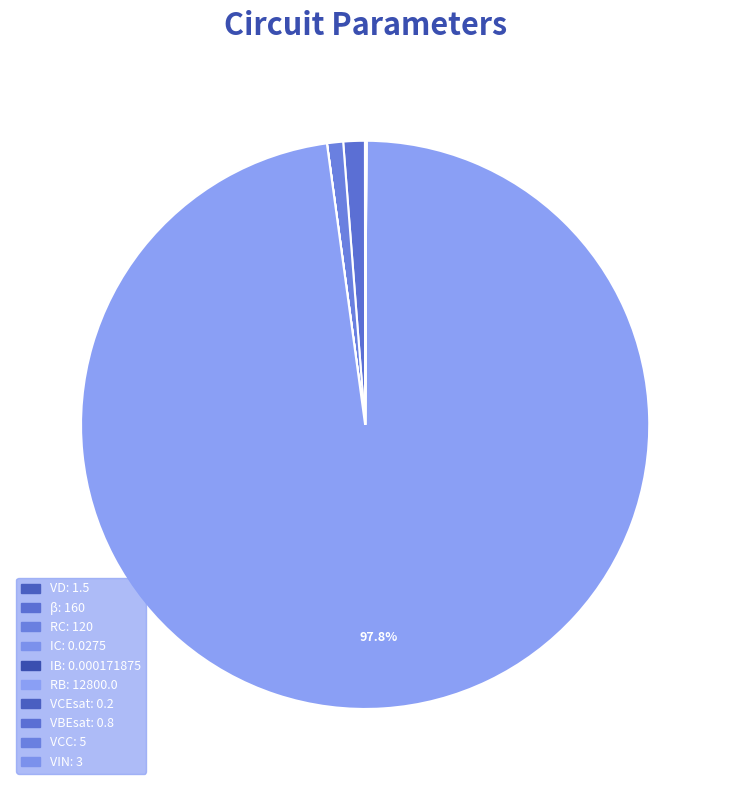

What is the largest slice in the pie chart?

RB